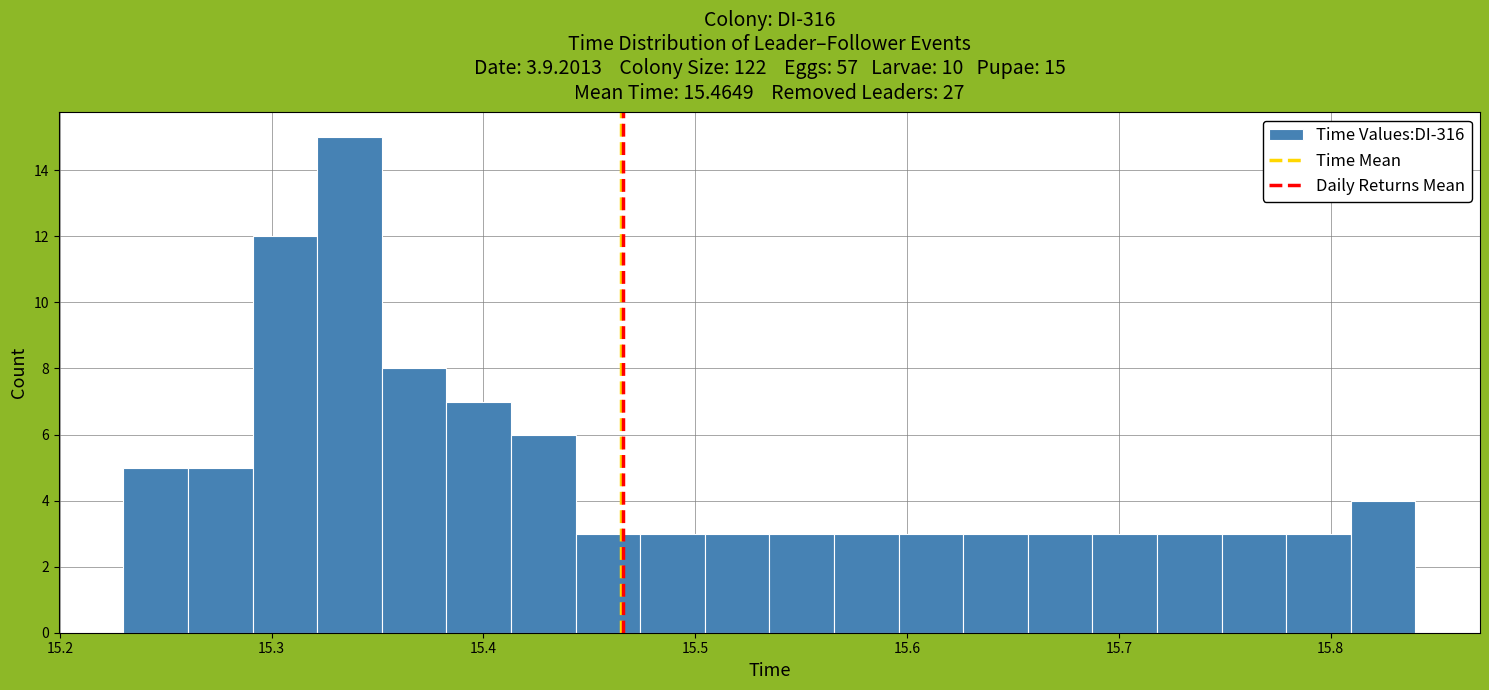

Around what value on the x-axis is the tallest bar? Give the approximate position of its centre, as read against the axis.

15.34